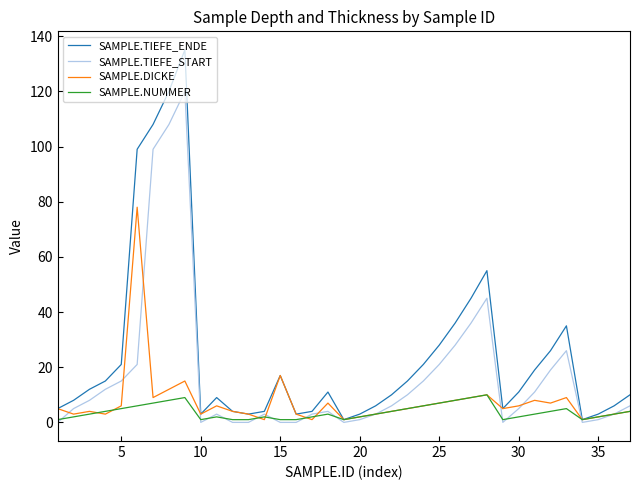

List the series in order of their overall mean, highest first.

SAMPLE.TIEFE_ENDE, SAMPLE.TIEFE_START, SAMPLE.DICKE, SAMPLE.NUMMER